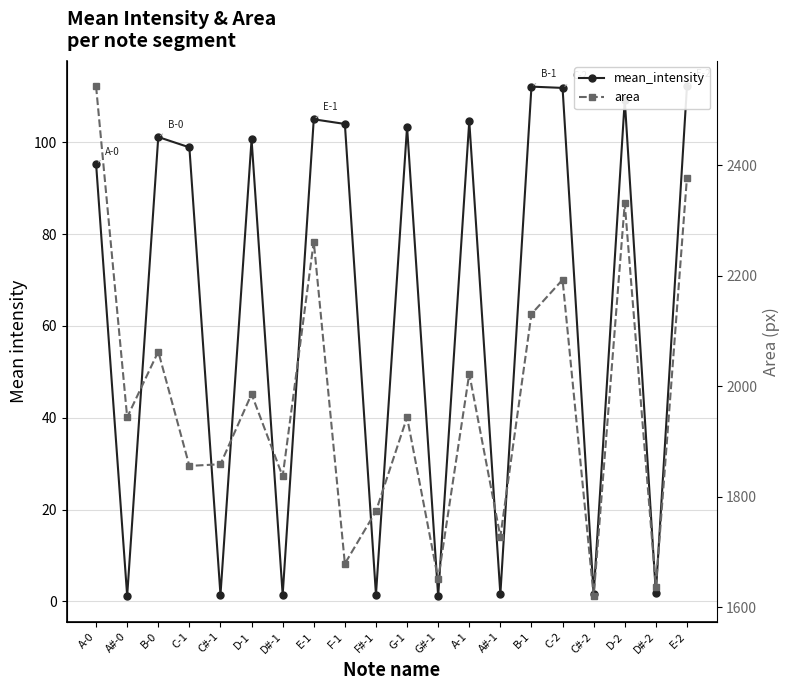

At F#-1, list the series in order from smallest to largest.

mean_intensity, area